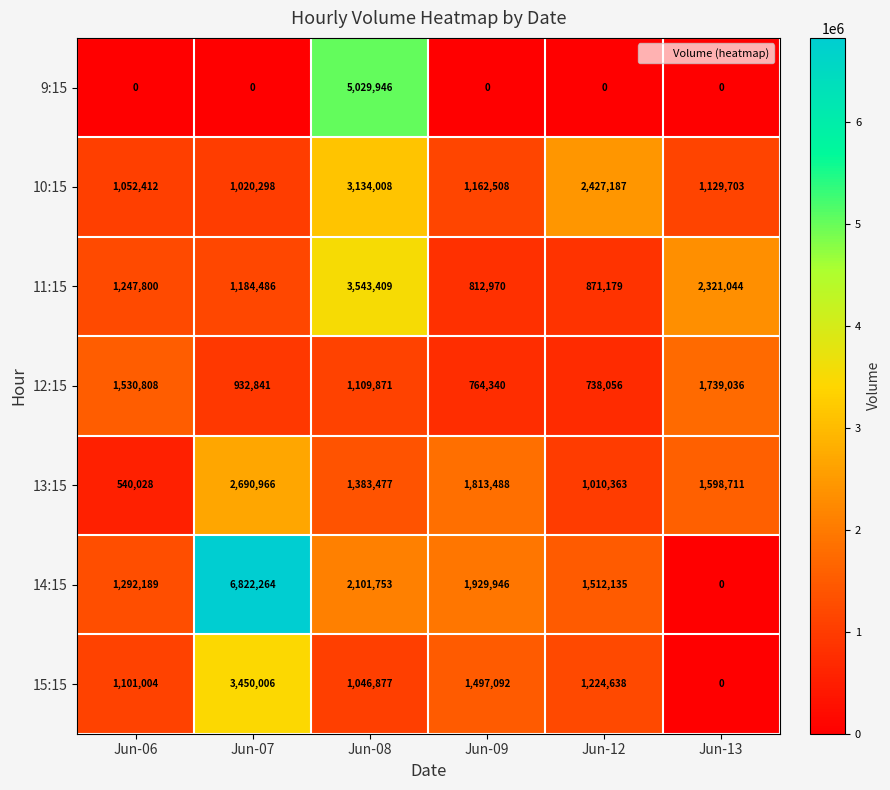

Is it true that 10:15 equals 589741 at Jun-13?

False